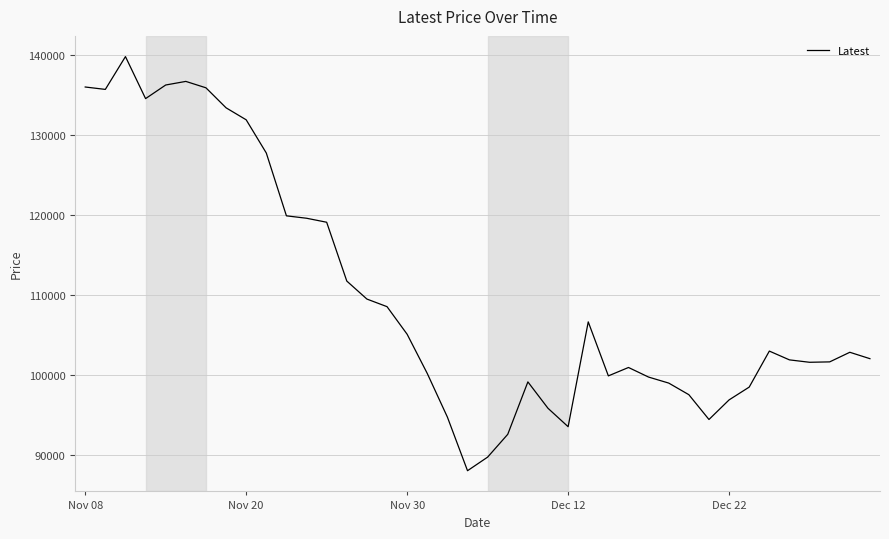

What is the minimum value shown in the chart?

88050